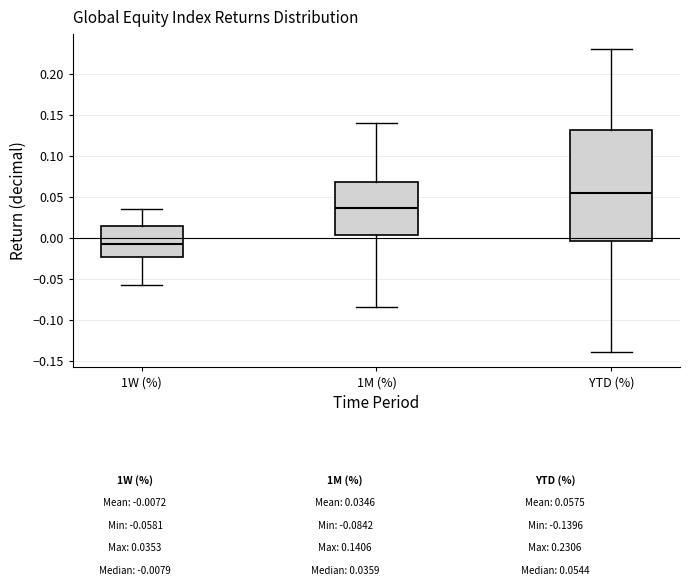

Which box is the tallest, from its lower edge to its upper edge?

YTD (%)